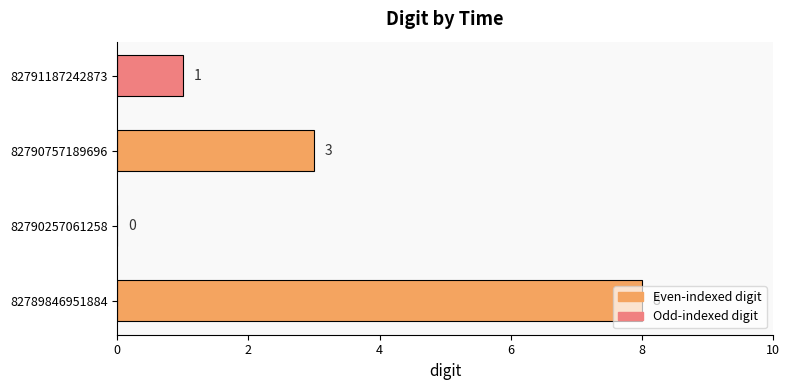

At which label is the value closest to 4?

82790757189696